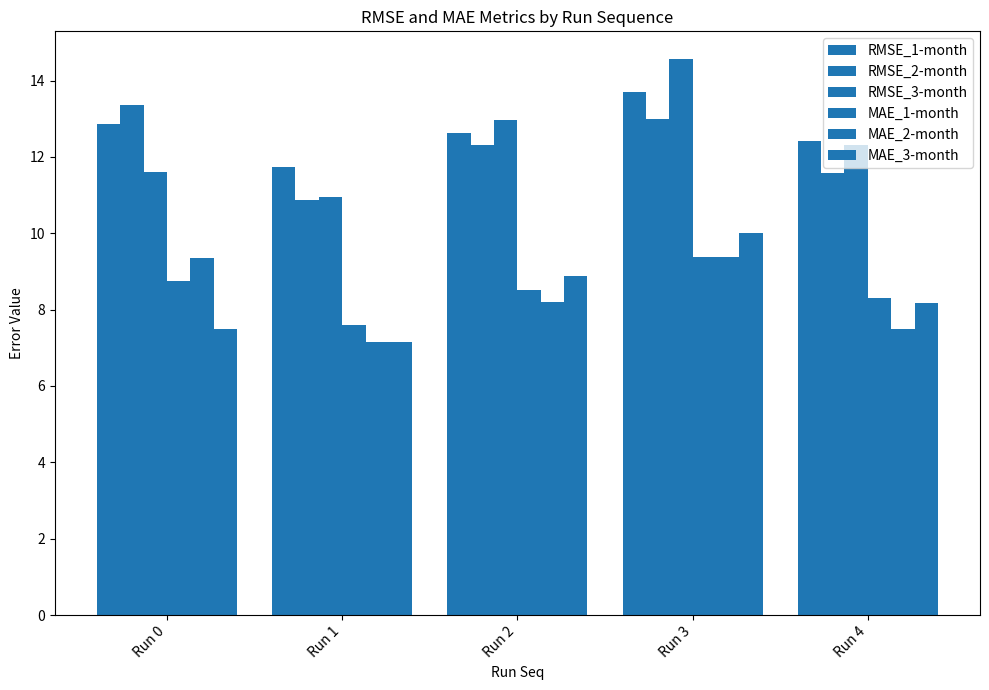

Does the chart contain any negative values?

No